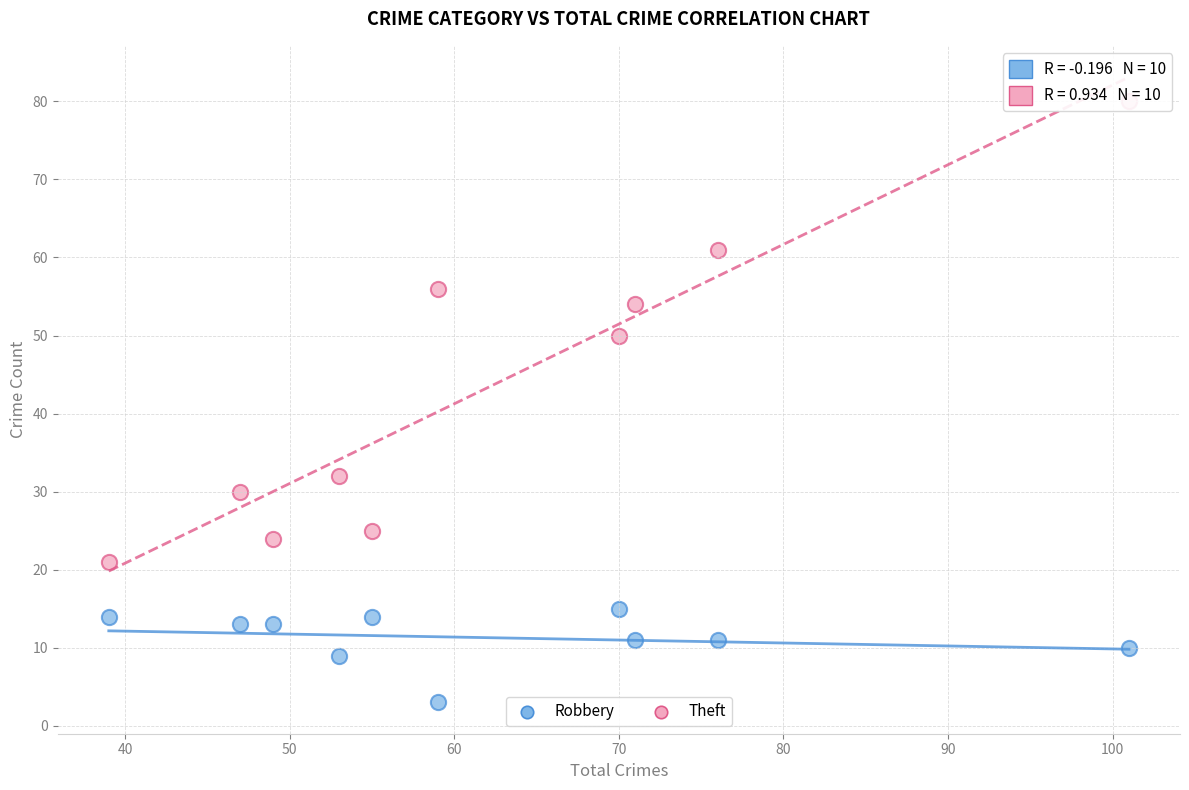

What is the X range (max minus min) for the scatter plot?

62